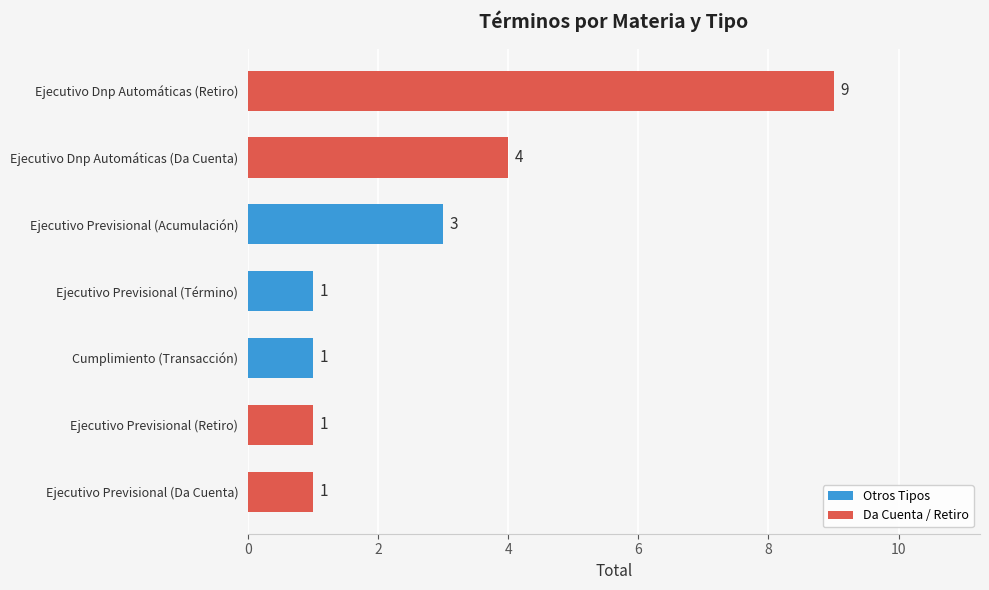

Where is the data nearest to the value 5?

Ejecutivo Dnp Automáticas (Da Cuenta)